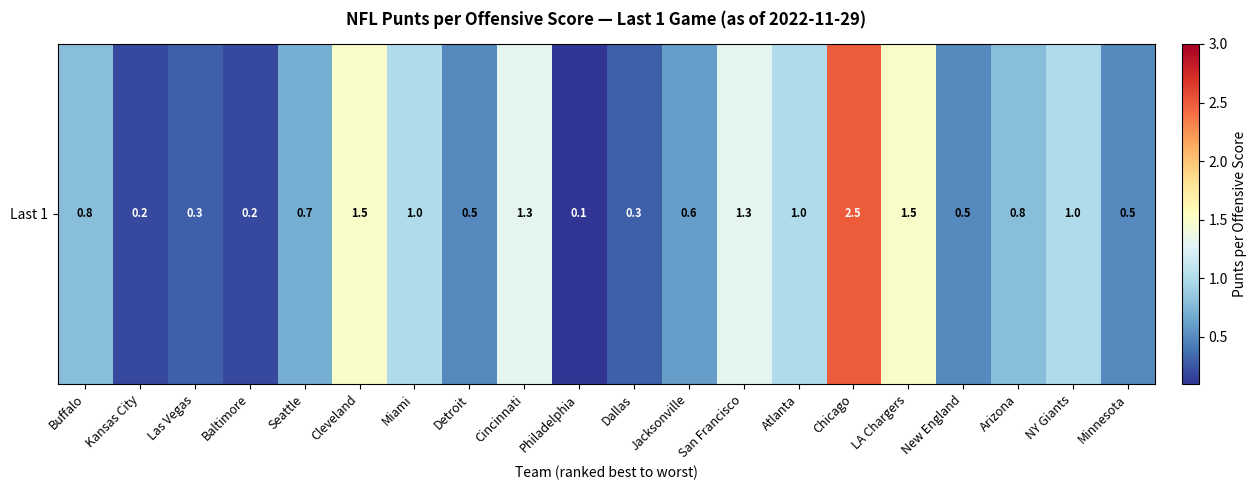

What is the greatest value displayed?

2.5